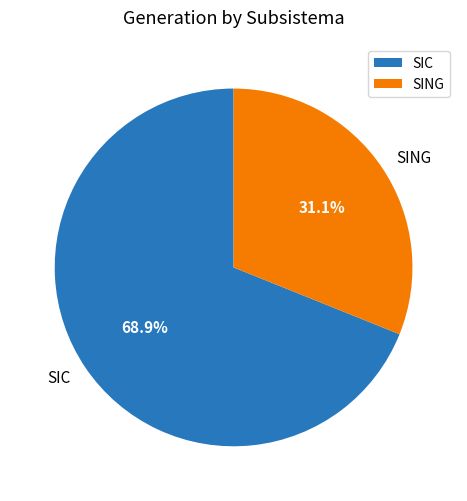

To the nearest percent, what is the difference between the SIC and SING slice percentages?

38%